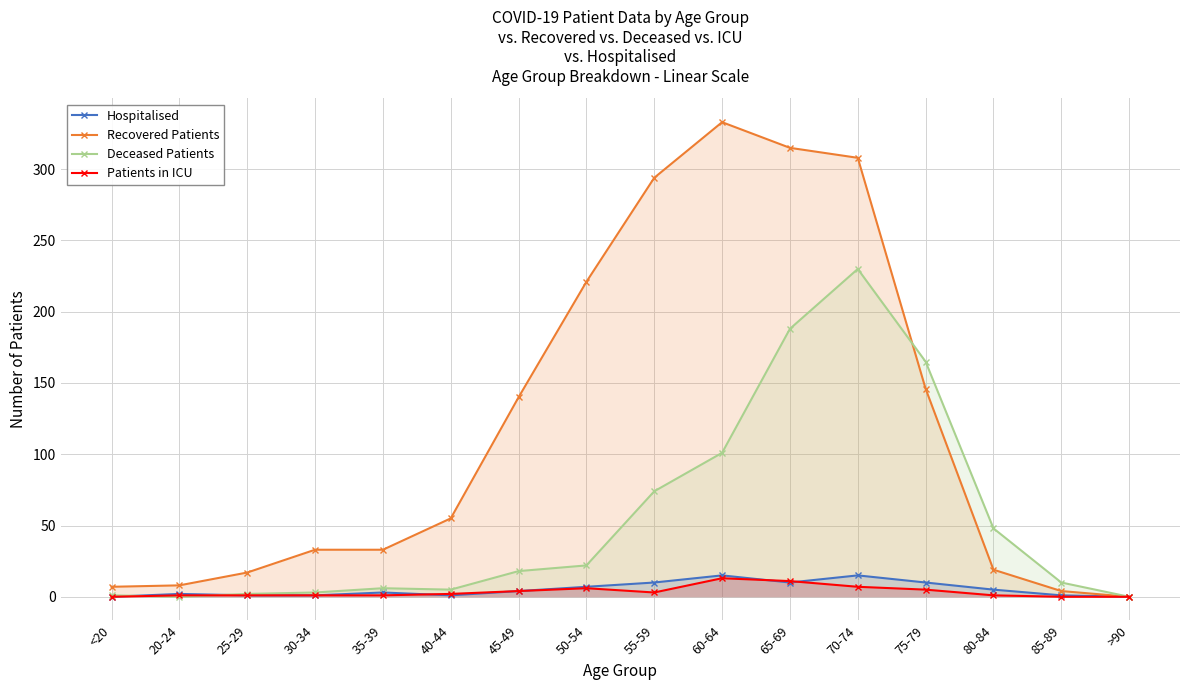

Reading right to left, transcribe all the data shown in this chart.

Hospitalised: 0	1	5	10	15	10	15	10	7	4	1	3	1	1	2	0
Recovered Patients: 0	4	19	146	308	315	333	294	221	140	55	33	33	17	8	7
Deceased Patients: 0	10	48	165	230	188	101	74	22	18	5	6	3	2	0	1
Patients in ICU: 0	0	1	5	7	11	13	3	6	4	2	1	1	1	1	0